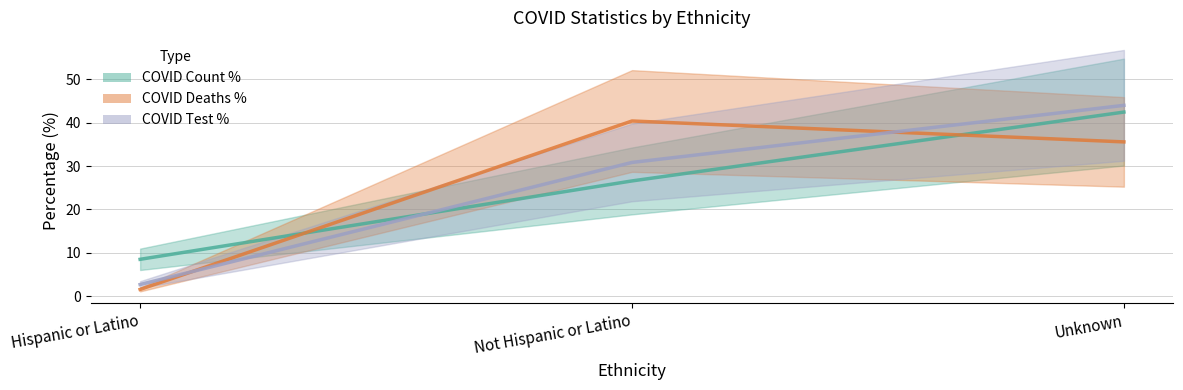

At which label is COVID_DEATHS closest to 20?

Unknown